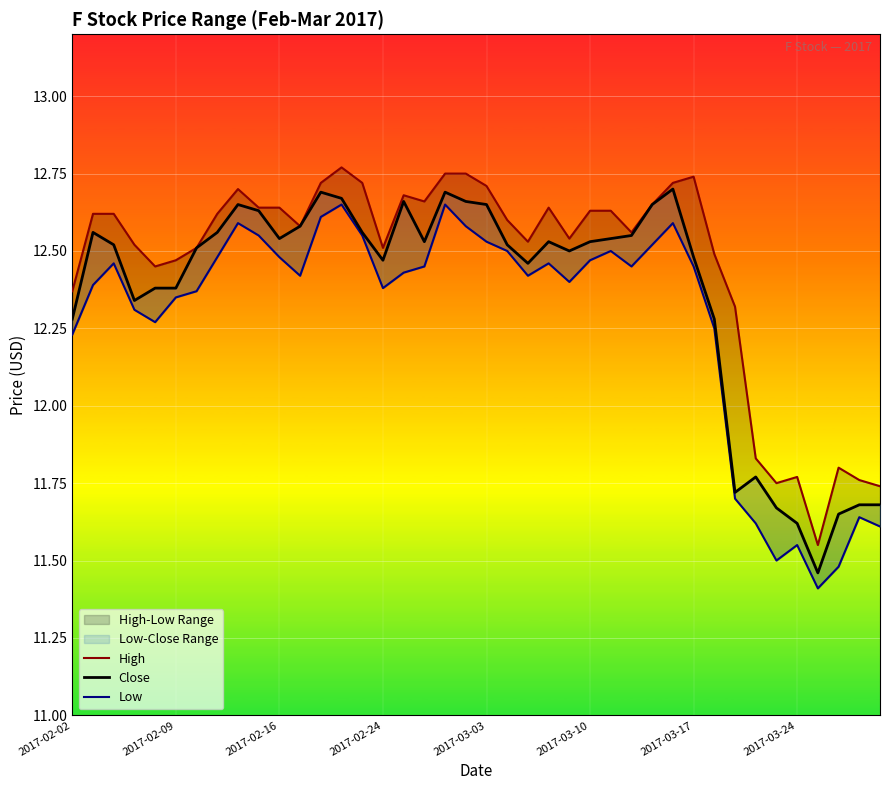

True or false: High has more than 2 interior local peaks.

True